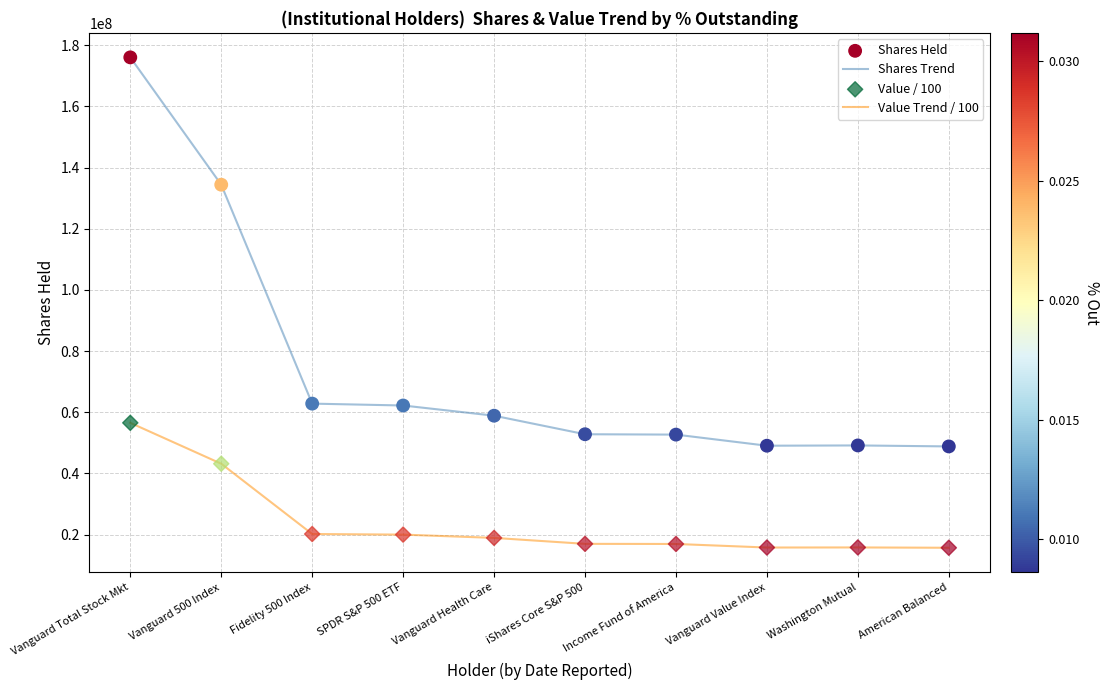

List the series in order of their overall mean, highest first.

Shares Trend, Value Trend / 100